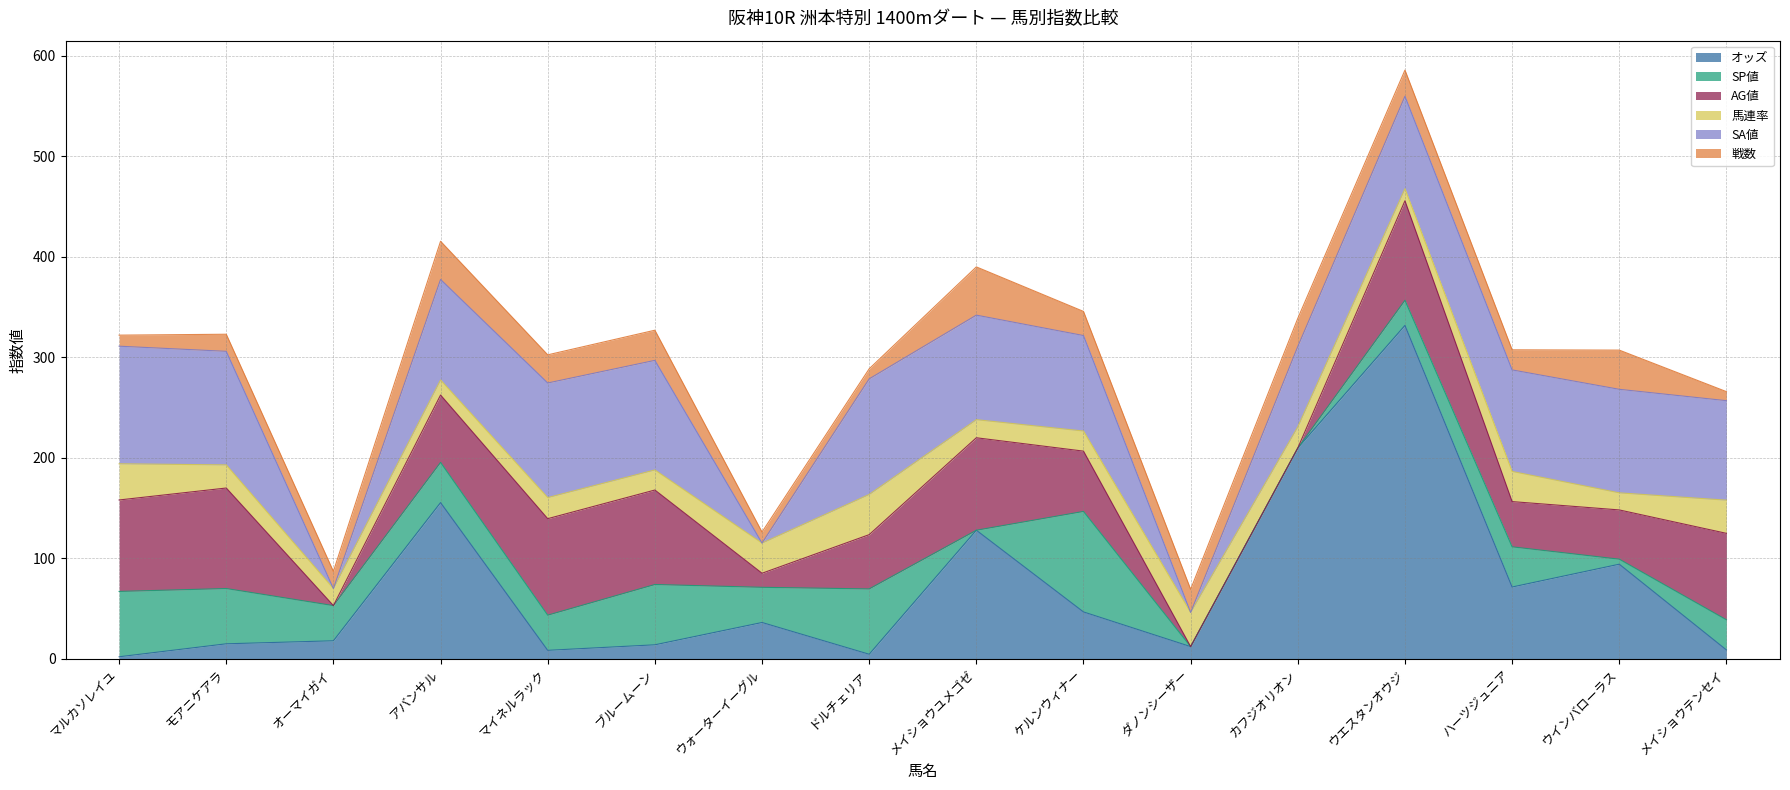

Reading left to right, what are all the values shown in this chart?

オッズ: マルカソレイユ=2.2	モアニケアラ=15.1	オーマイガイ=18.1	アバンサル=155.6	マイネルラック=8.6	ブルームーン=14.1	ウォーターイーグル=36.3	ドルチェリア=4.7	メイショウユメゴゼ=128.1	ケルンウィナー=46.8	ダノンシーザー=12.3	カフジオリオン=209.9	ウエスタンオウジ=331.9	ハーツジュニア=71.6	ウインバローラス=94.3	メイショウテンセイ=9.0
SP値: マルカソレイユ=65.0	モアニケアラ=55.0	オーマイガイ=35.0	アバンサル=40.0	マイネルラック=35.0	ブルームーン=60.0	ウォーターイーグル=35.0	ドルチェリア=65.0	メイショウユメゴゼ=0.0	ケルンウィナー=100.0	ダノンシーザー=0.0	カフジオリオン=0.0	ウエスタンオウジ=25.0	ハーツジュニア=40.0	ウインバローラス=5.0	メイショウテンセイ=30.0
AG値: マルカソレイユ=91.0	モアニケアラ=100.0	オーマイガイ=0.0	アバンサル=67.0	マイネルラック=96.0	ブルームーン=94.0	ウォーターイーグル=14.0	ドルチェリア=54.0	メイショウユメゴゼ=92.0	ケルンウィナー=60.0	ダノンシーザー=0.0	カフジオリオン=0.0	ウエスタンオウジ=99.0	ハーツジュニア=45.0	ウインバローラス=49.0	メイショウテンセイ=86.0
馬連率: マルカソレイユ=36.0	モアニケアラ=23.0	オーマイガイ=17.0	アバンサル=15.0	マイネルラック=21.0	ブルームーン=20.0	ウォーターイーグル=30.0	ドルチェリア=40.0	メイショウユメゴゼ=18.0	ケルンウィナー=20.0	ダノンシーザー=34.0	カフジオリオン=21.0	ウエスタンオウジ=12.0	ハーツジュニア=30.0	ウインバローラス=17.0	メイショウテンセイ=33.0
SA値: マルカソレイユ=117.0	モアニケアラ=113.0	オーマイガイ=0.0	アバンサル=100.0	マイネルラック=114.0	ブルームーン=109.0	ウォーターイーグル=0.0	ドルチェリア=115.0	メイショウユメゴゼ=104.0	ケルンウィナー=95.0	ダノンシーザー=0.0	カフジオリオン=80.0	ウエスタンオウジ=92.0	ハーツジュニア=101.0	ウインバローラス=103.0	メイショウテンセイ=99.0
戦数: マルカソレイユ=11.0	モアニケアラ=17.0	オーマイガイ=17.0	アバンサル=38.0	マイネルラック=28.0	ブルームーン=30.0	ウォーターイーグル=11.0	ドルチェリア=10.0	メイショウユメゴゼ=48.0	ケルンウィナー=24.0	ダノンシーザー=23.0	カフジオリオン=28.0	ウエスタンオウジ=26.0	ハーツジュニア=20.0	ウインバローラス=39.0	メイショウテンセイ=9.0